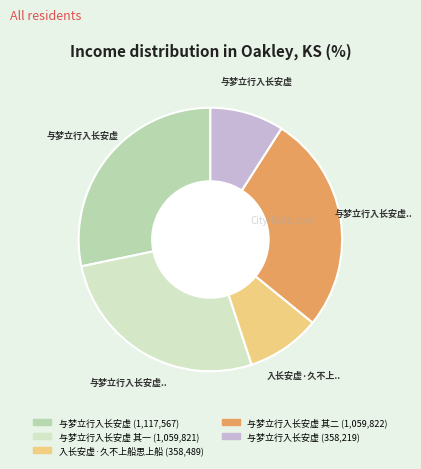

Is there any slice that represents more than half of the pie?

No